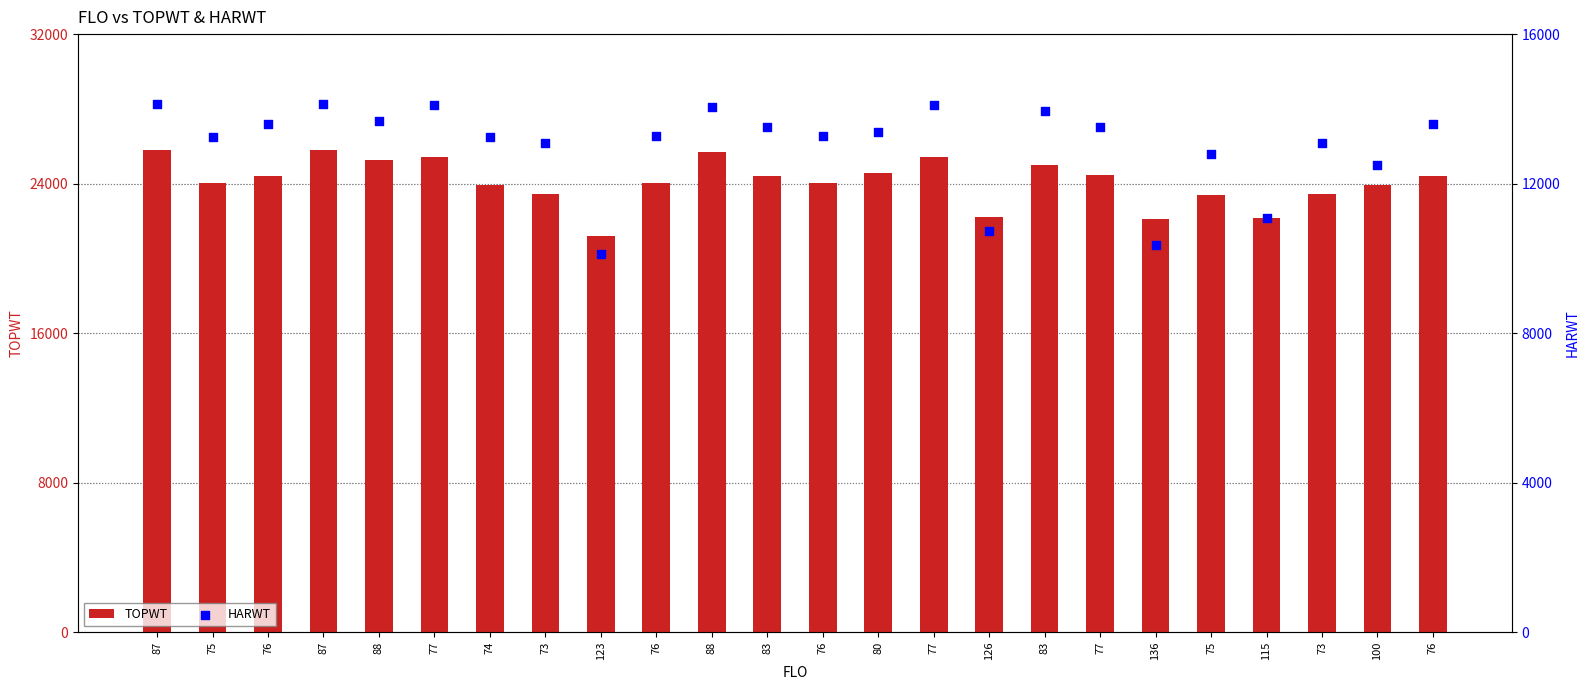

What is the total value across all series at 80?

37927